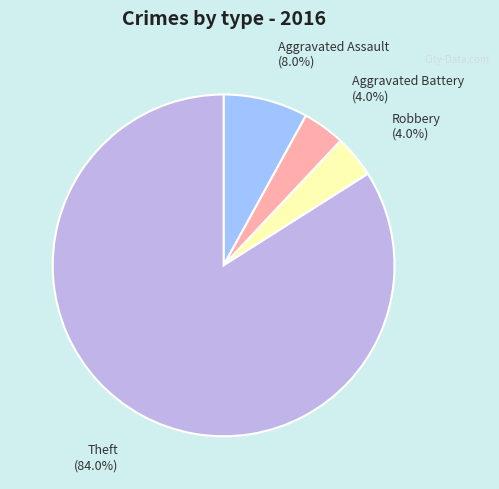

Does Aggravated Battery account for over 50% of the chart?

No